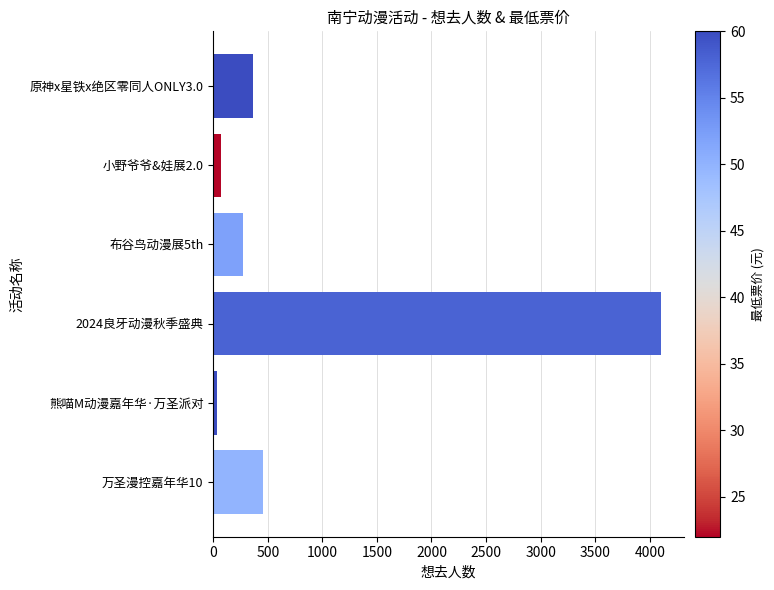

The value at 布谷鸟动漫展5th is 276. True or false?

True